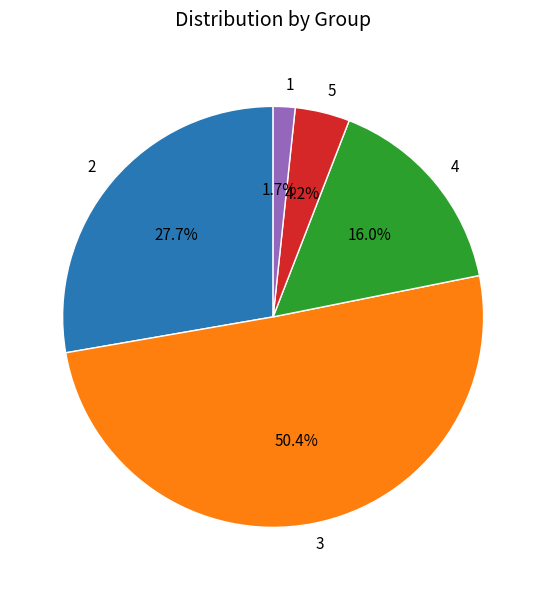

Which has a higher value, 2 or 1?

2